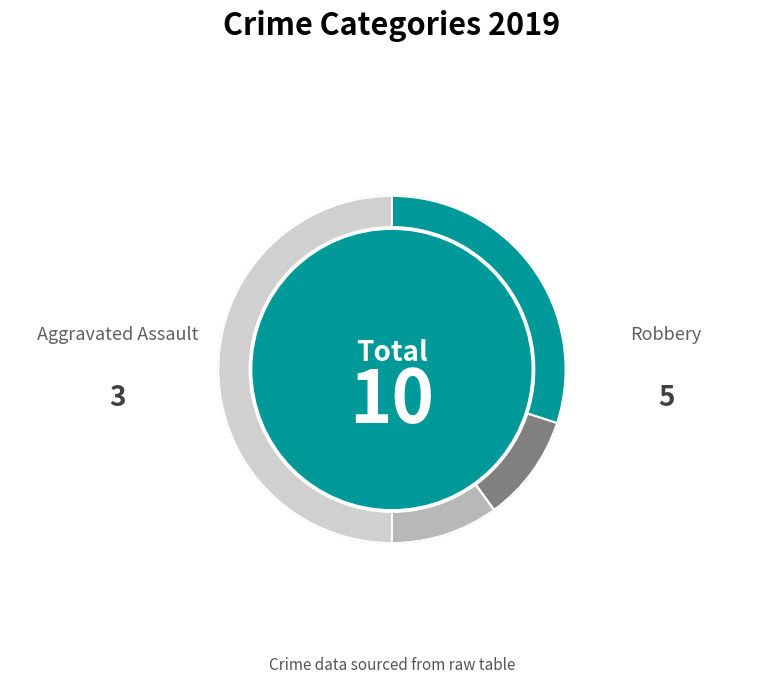

Which has a higher value, Aggravated Battery or Homicide?

Aggravated Battery